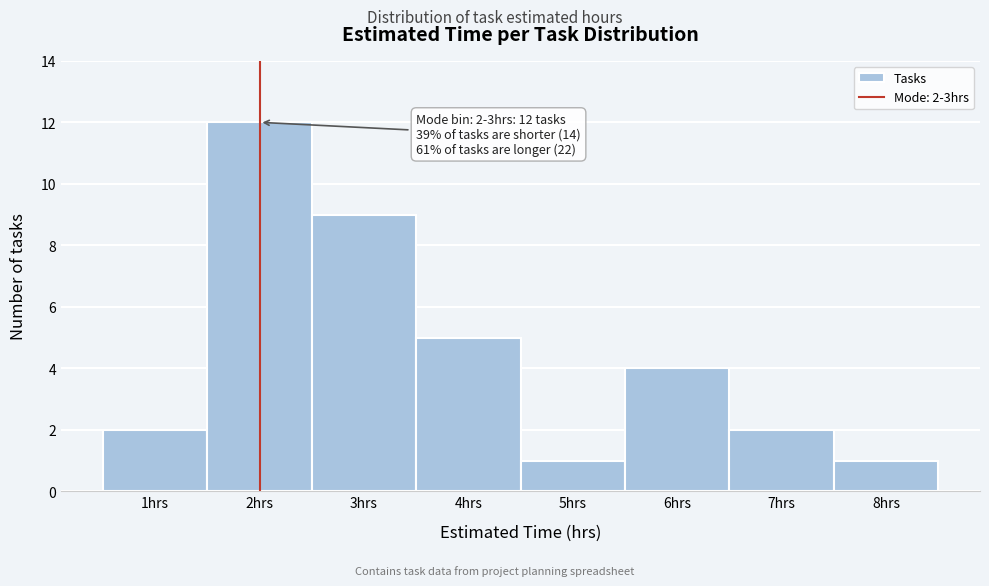

Reading left to right, what are all the values shown in this chart?

1hrs=2	2hrs=12	3hrs=9	4hrs=5	5hrs=1	6hrs=4	7hrs=2	8hrs=1